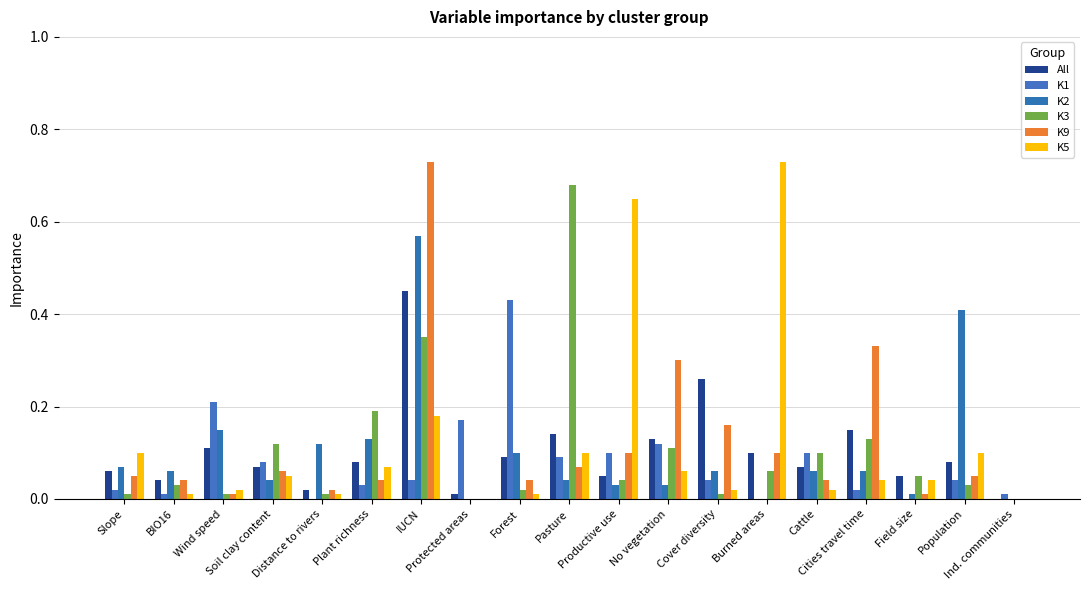

What is the value of the K9 bar at the 13th from the left?

0.2